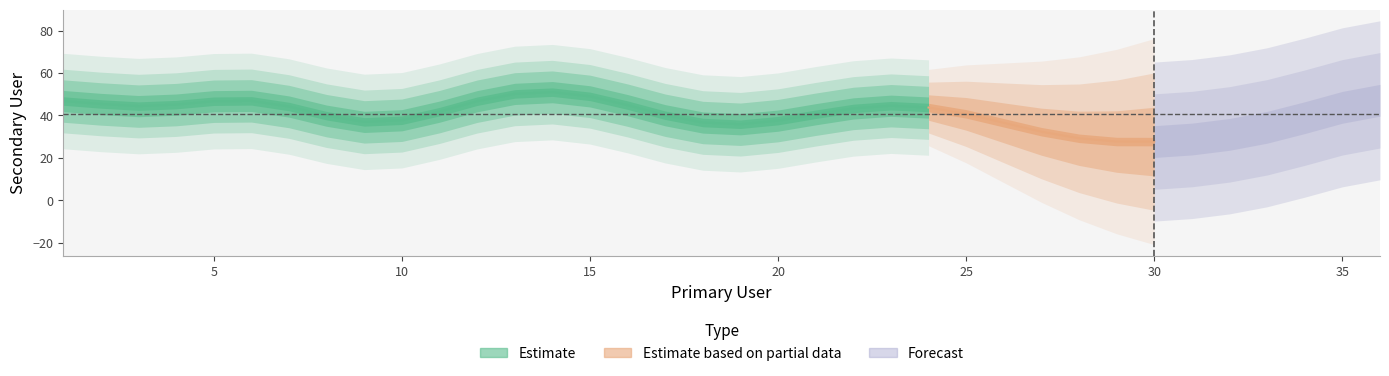

The chart shows a value of 32 at 32. True or false?

True